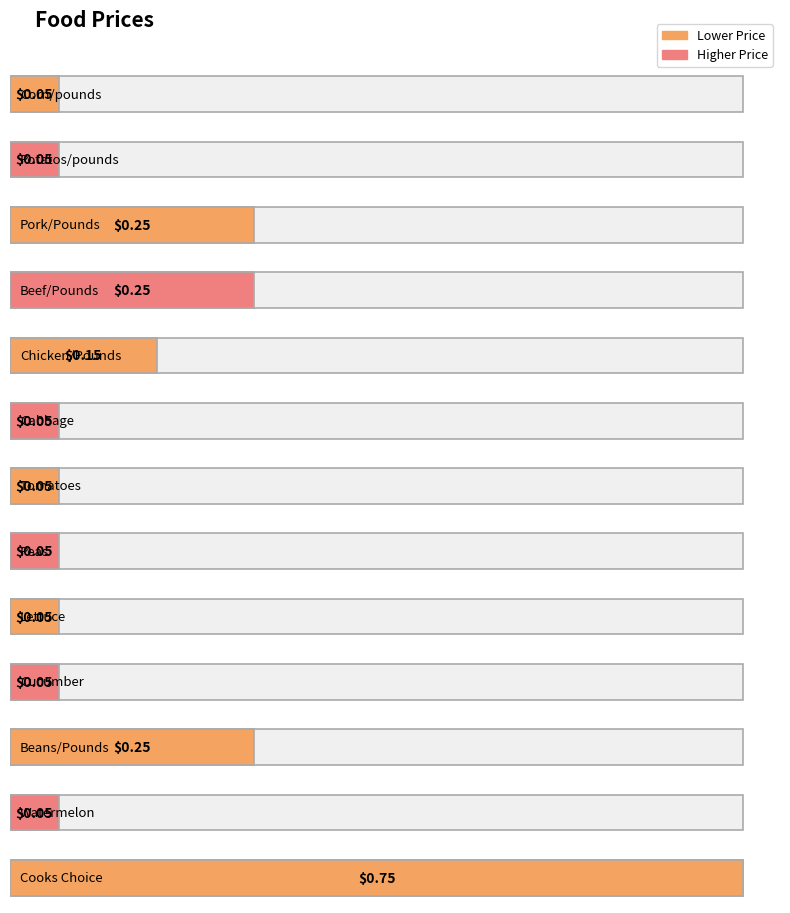

List the labels in order of value, largest first.

Cooks Choice, Pork/Pounds, Beef/Pounds, Beans/Pounds, Chicken/Pounds, Corn/pounds, Potatos/pounds, Cabbage, Tomatoes, Peas, Lettuce, Cucumber, Watermelon